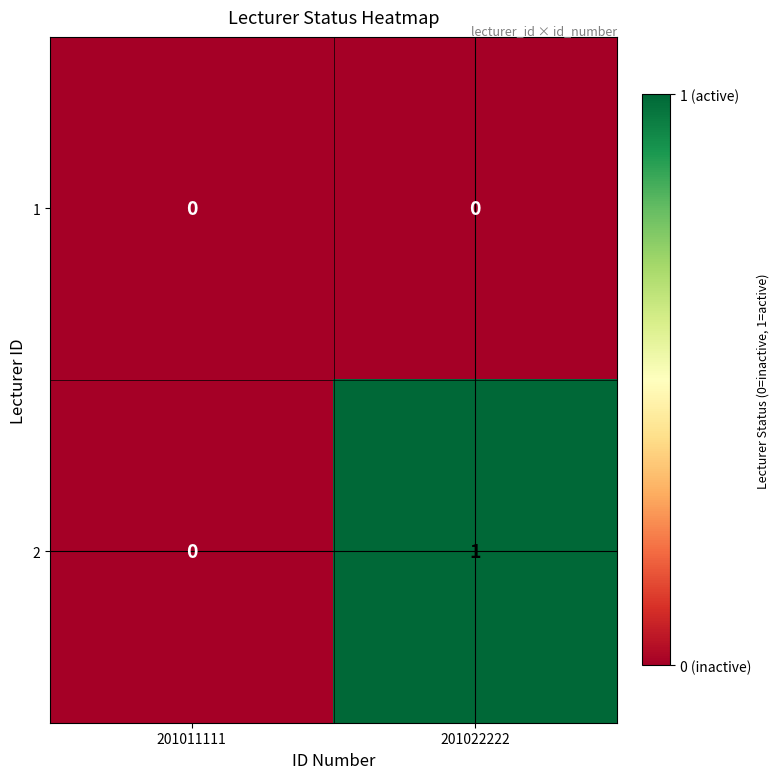

What is the total value across all series at 201022222?

1